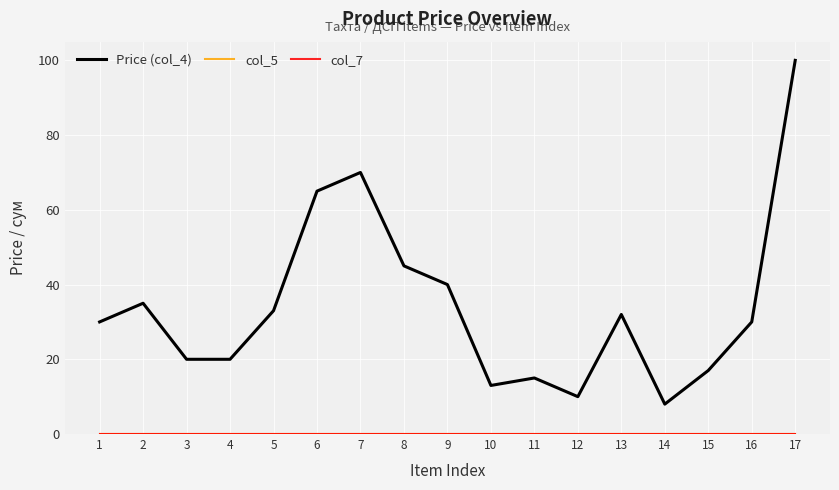

Is this an area chart (filled region under the line)?

No